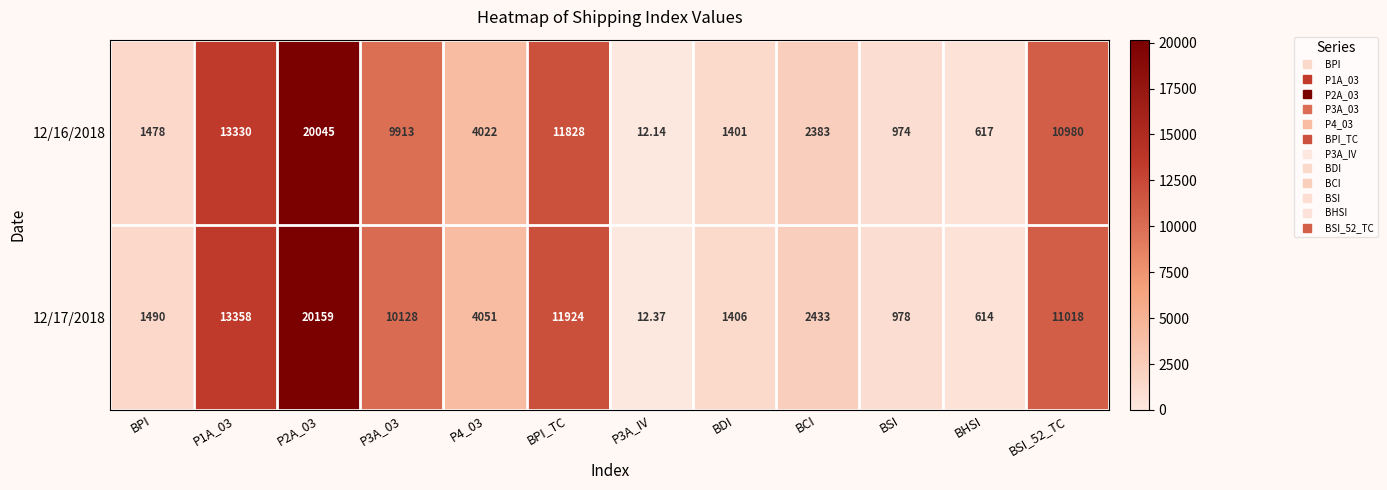

Is the value of 12/17/2018 at BSI greater than the value of 12/16/2018 at BSI_52_TC?

No